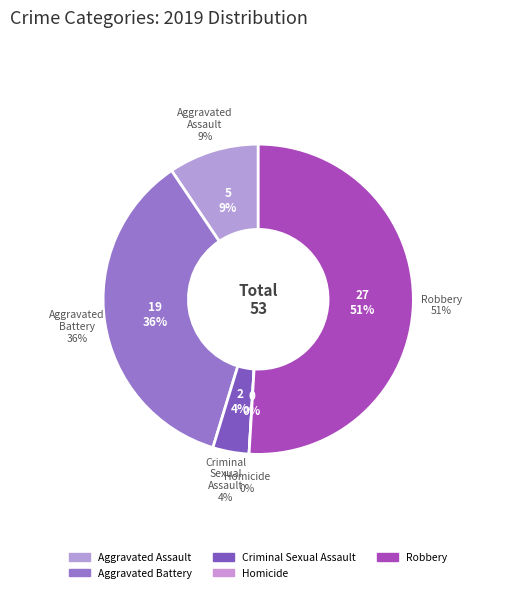

Does Robbery account for over 50% of the chart?

Yes